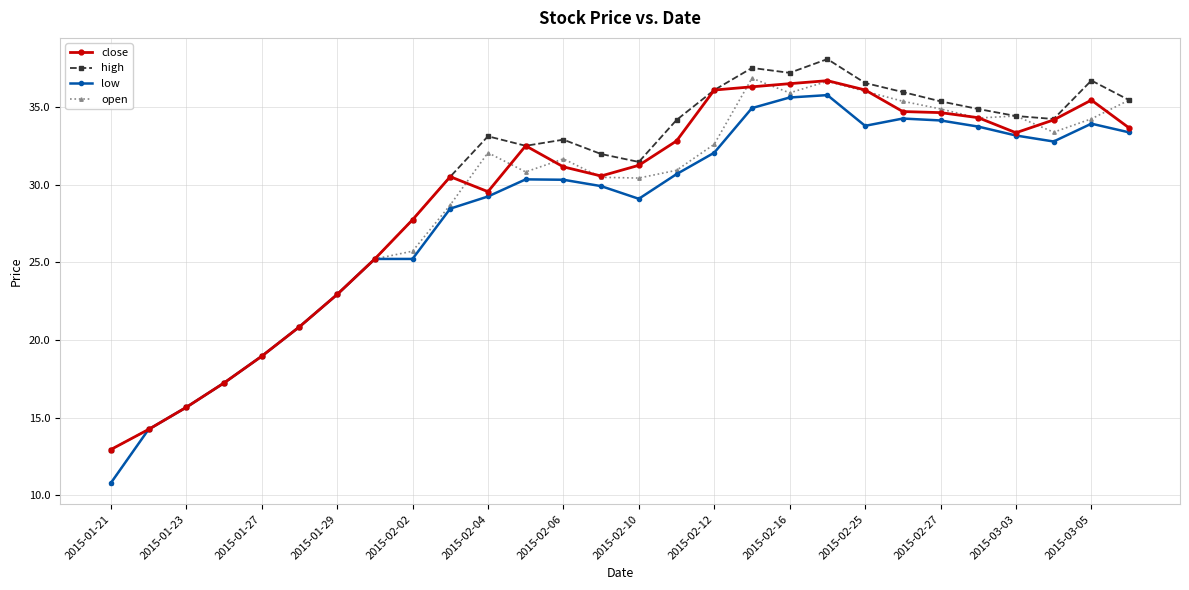

True or false: close has more than 0 interior local peaks.

True